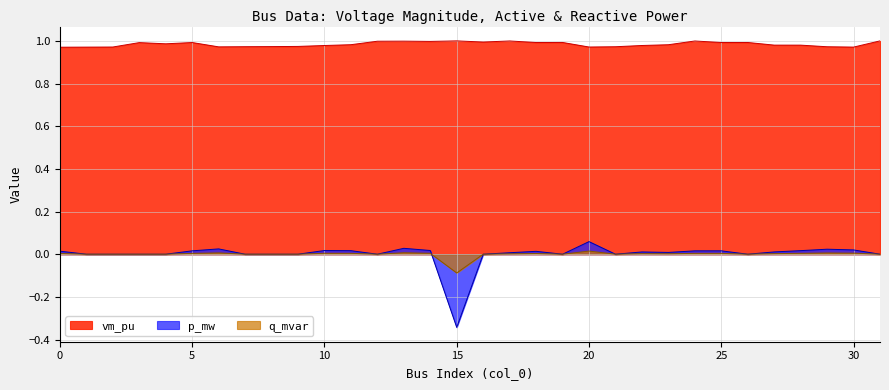

Does the chart display data point markers on the line(s)?

No